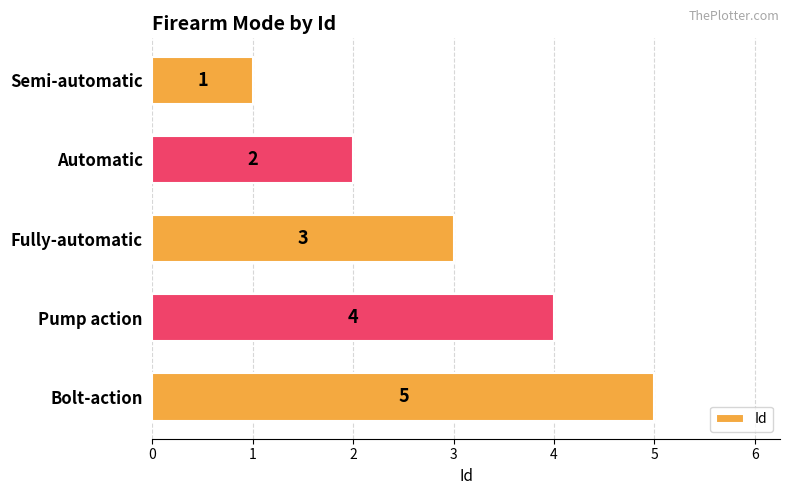

Approximately how many times larger is the value at Pump action compared to Automatic?

2.0